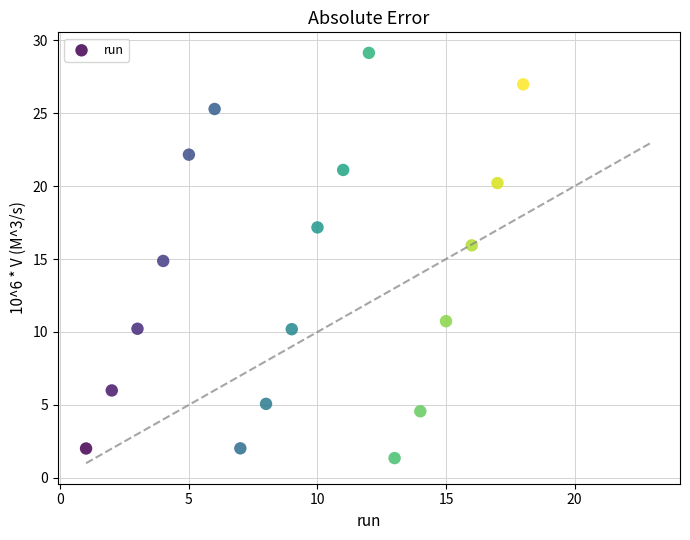

What is the range of Y values (max minus min)?

27.8